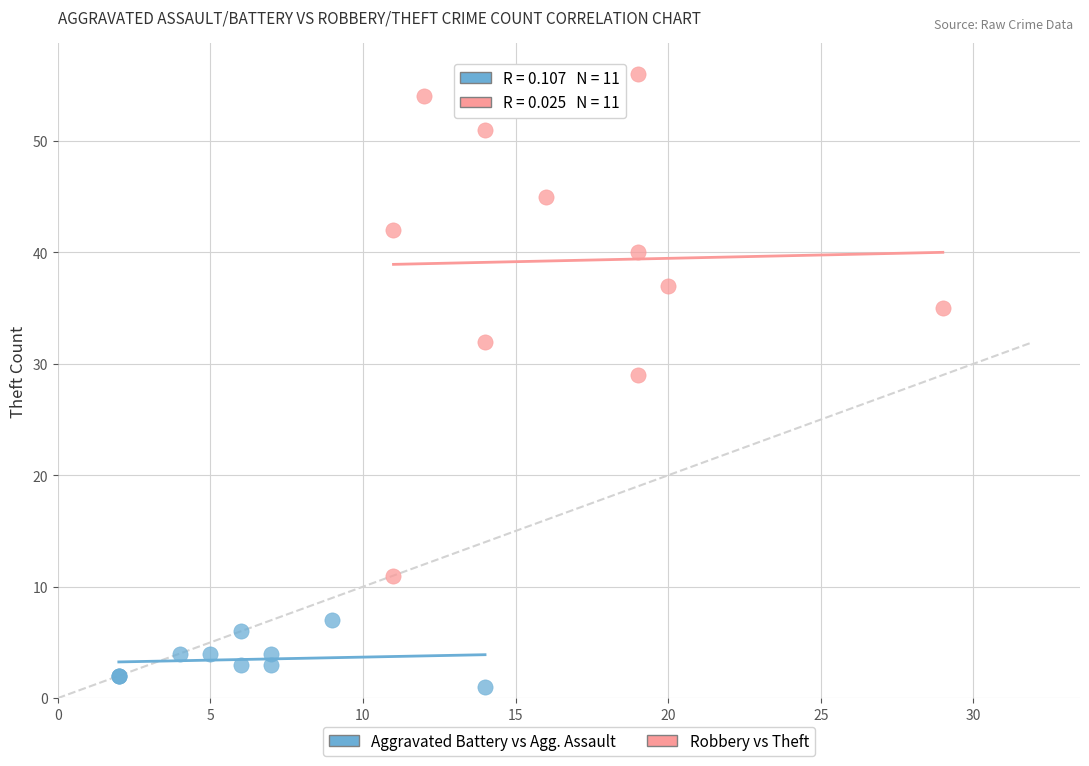

Which series has the largest Y range (max minus min)?

Robbery vs Theft